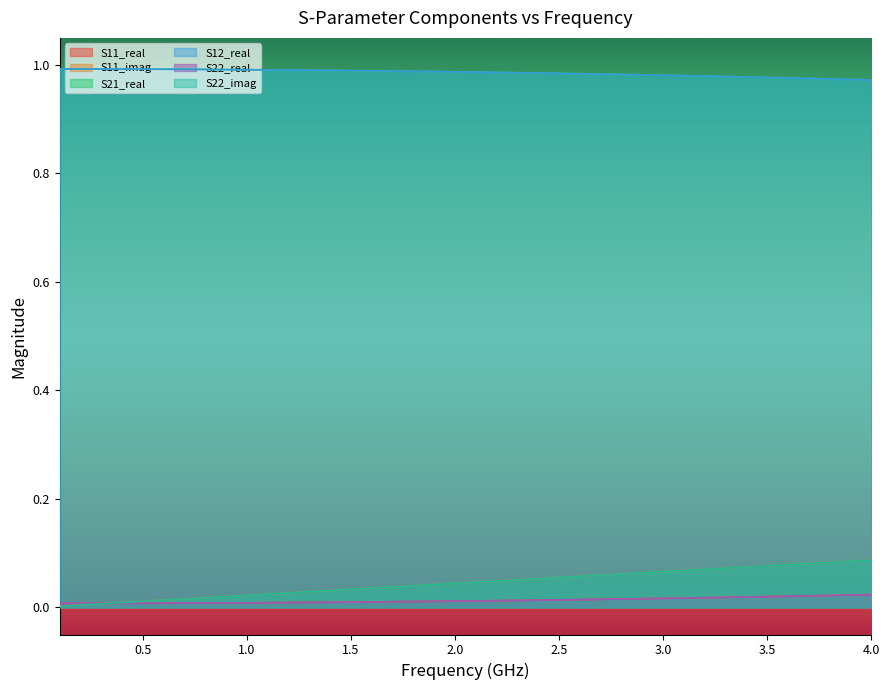

What position from the right is 0.5?

36